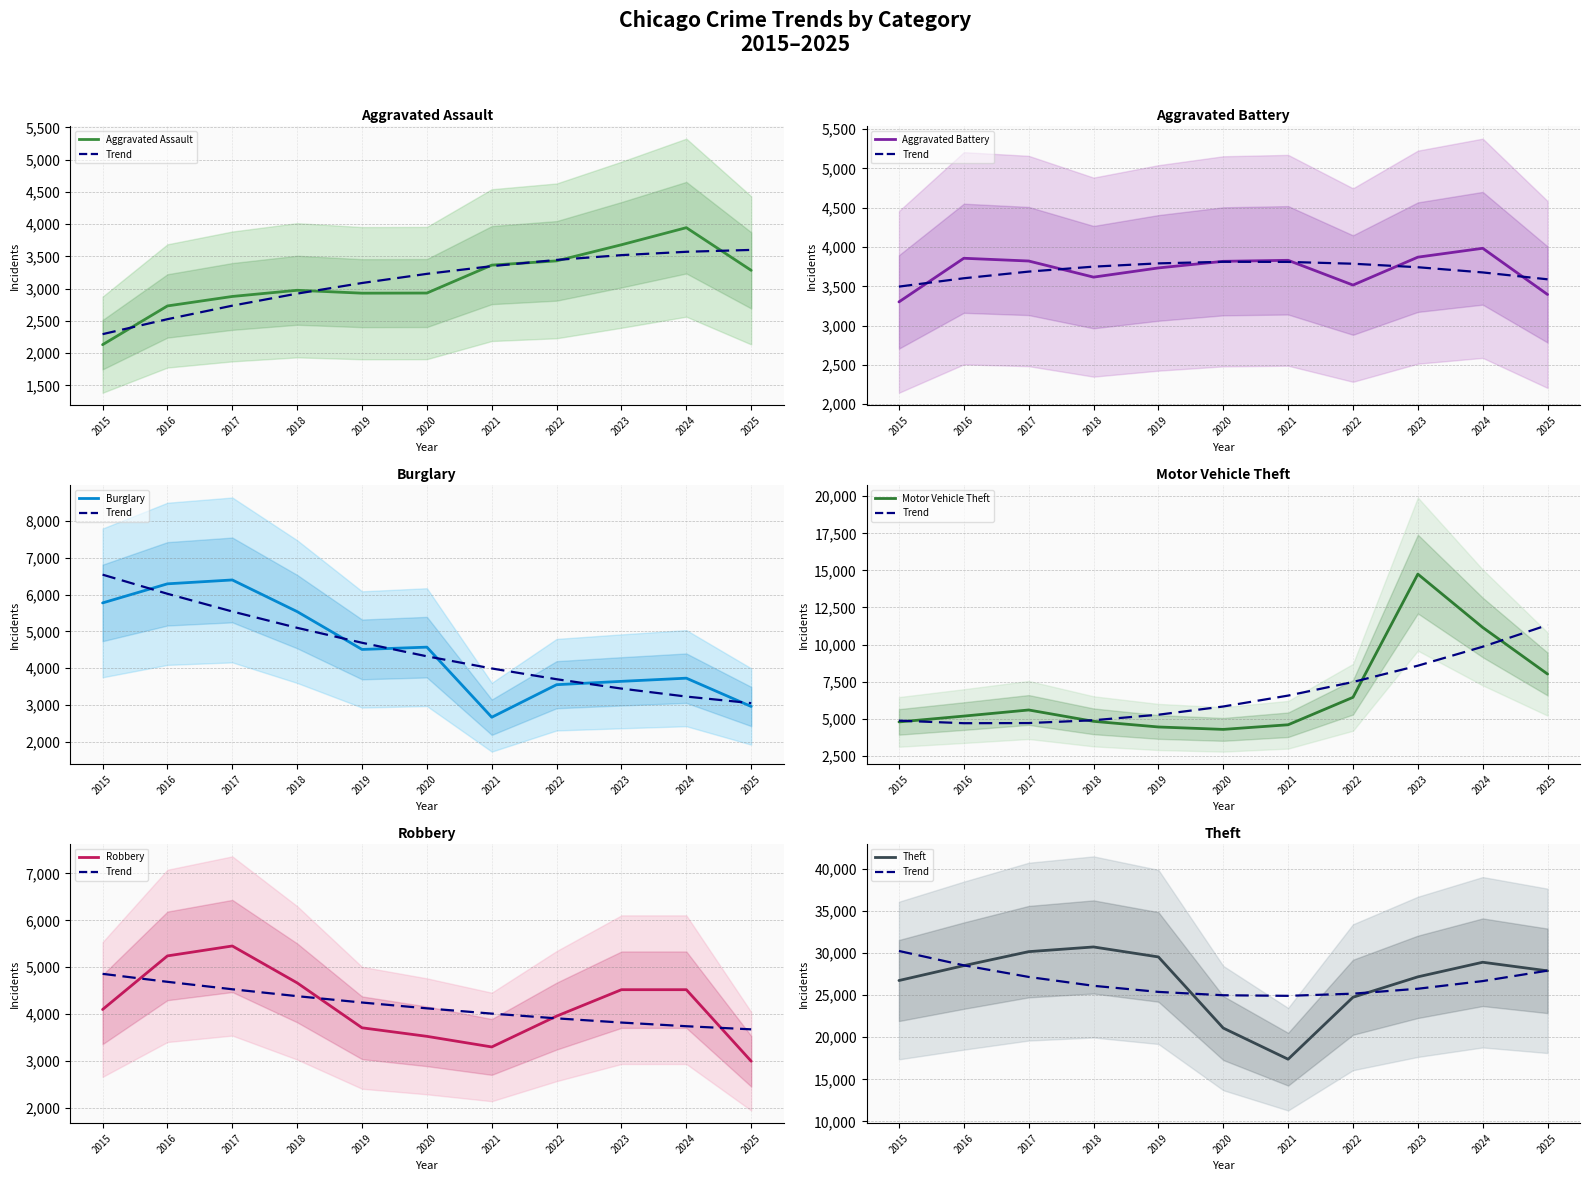

What value does the Aggravated Assault series have at 2025, to the nearest 10?

3280